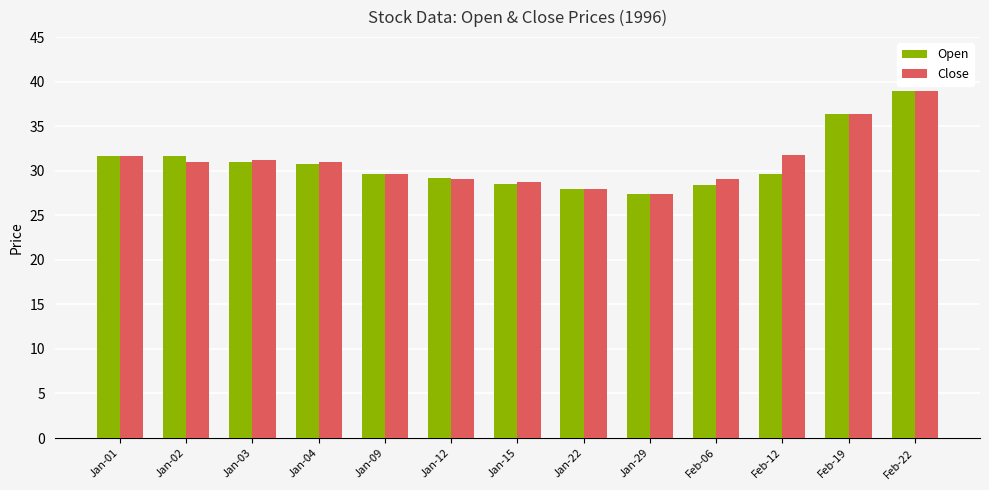

What is the minimum value shown in the chart?

27.4